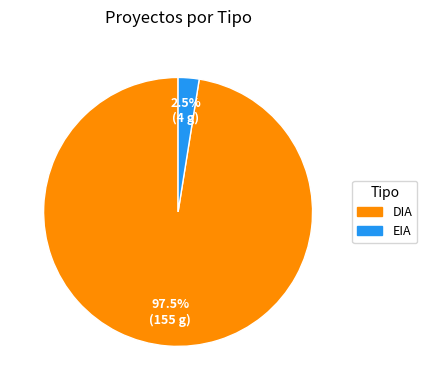

Which category has the smallest portion of the pie?

EIA